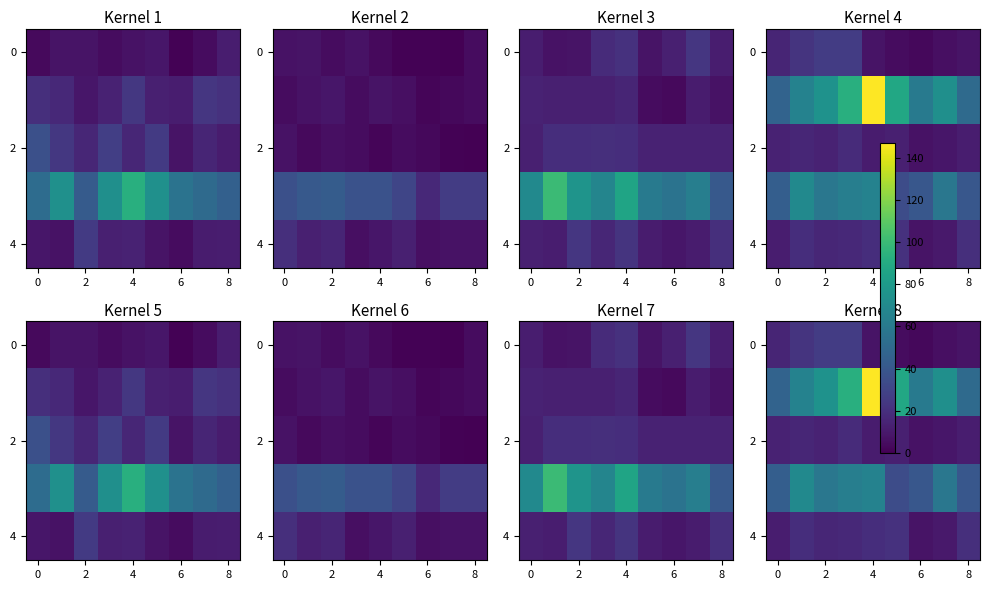

True or false: 4 has a value of 19 at 4.

True